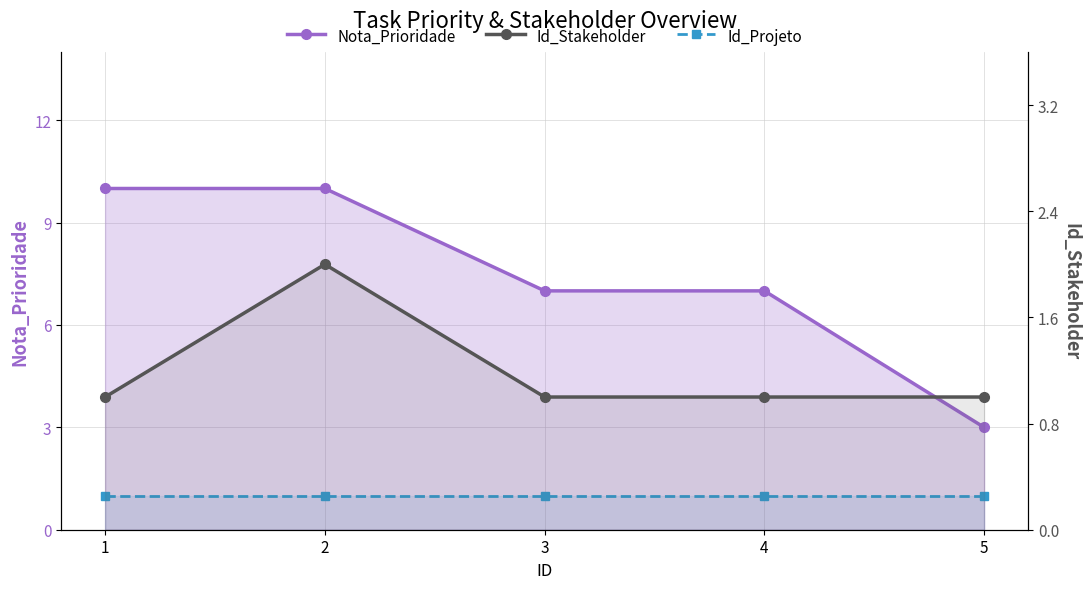

True or false: Id_Projeto and Nota_Prioridade intersect in this chart.

False